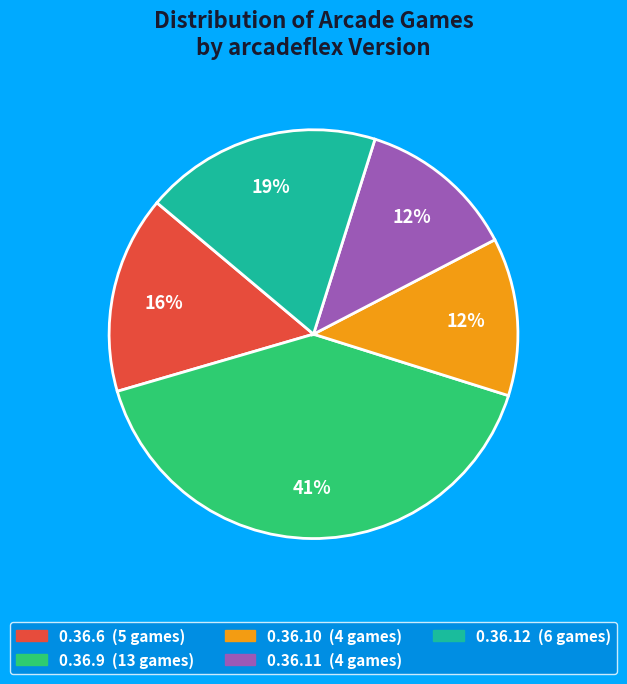

To the nearest percent, what percentage of the pie is 0.36.6?

16%